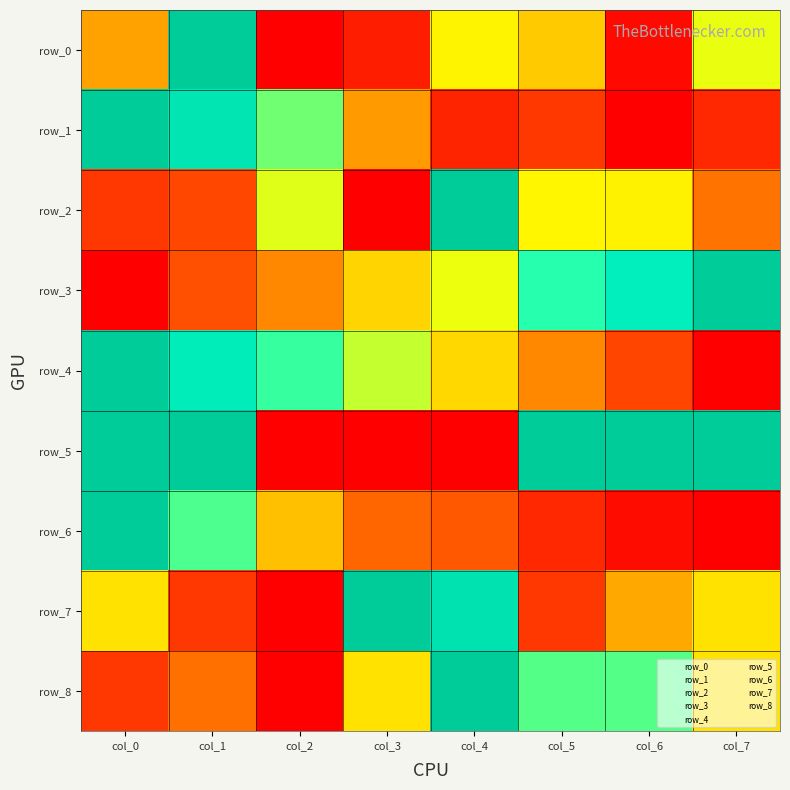

True or false: row_6 has a value of 0.0 at col_6.

True